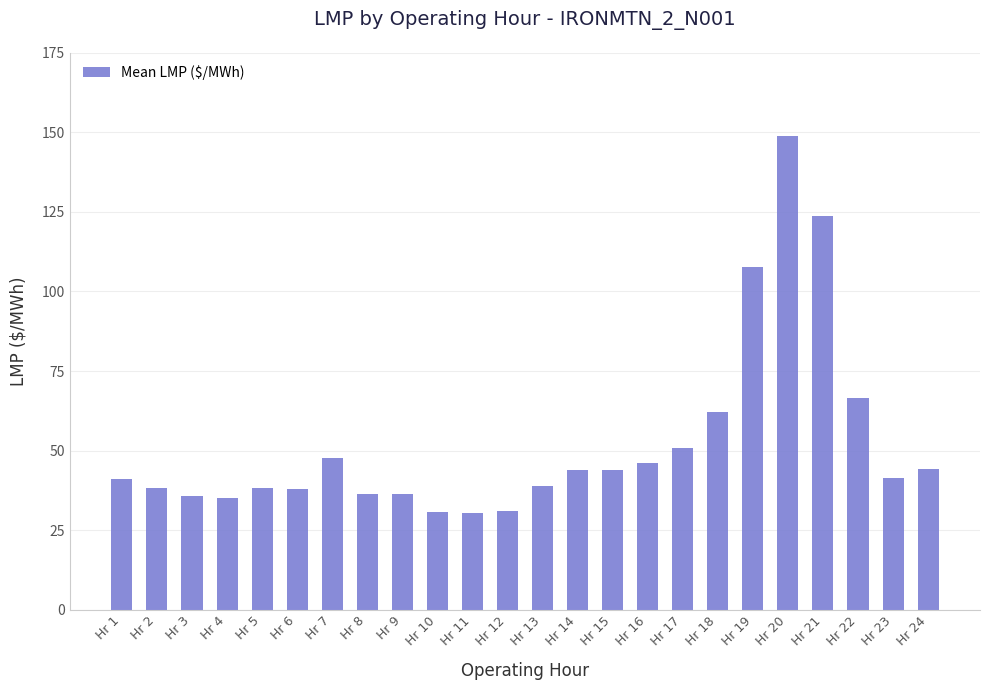

What is the change in value from Hr 3 to Hr 22?

+30.7